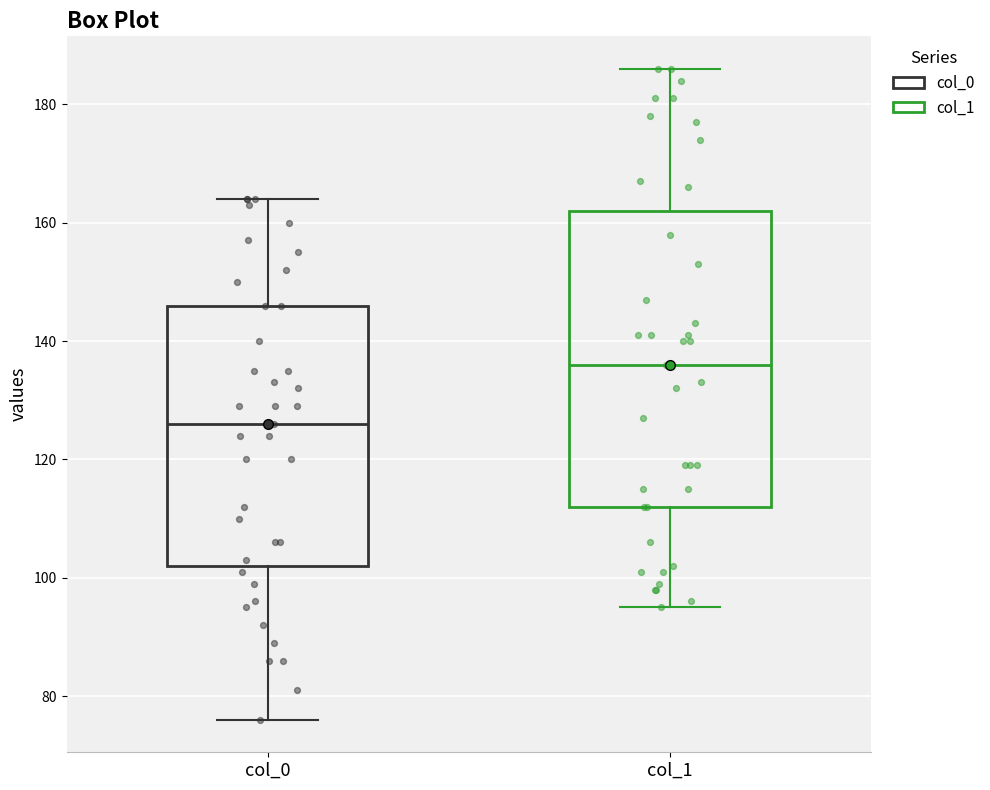

Reading left to right, transcribe this box plot: for each box, give where its median line is, the range the box spans, and where its two whiskers end, as read against the y-axis. The values are not printed on the chart, so give them approximately, as read against the axis.

col_0: median 126, box 102 to 146, whiskers 76 to 164
col_1: median 136, box 112 to 162, whiskers 96 to 186